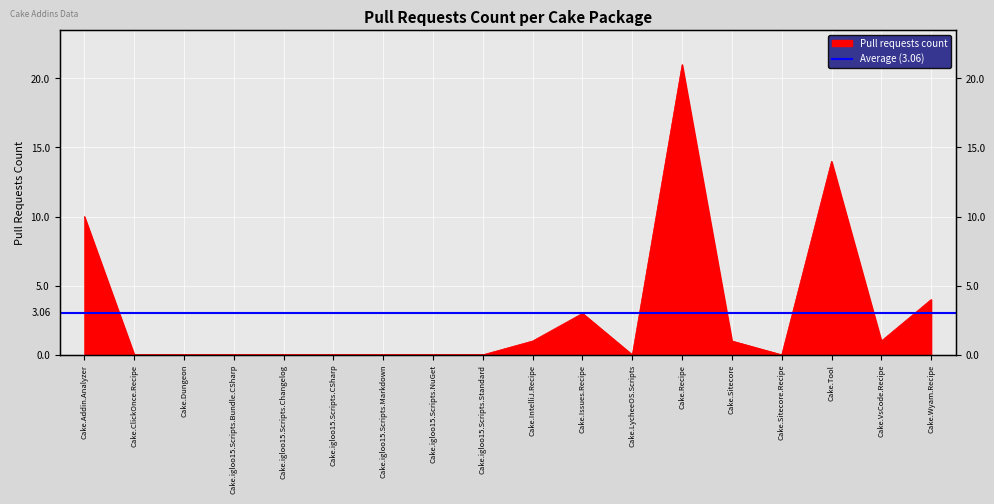

What is the difference between the second highest and minimum values?

14